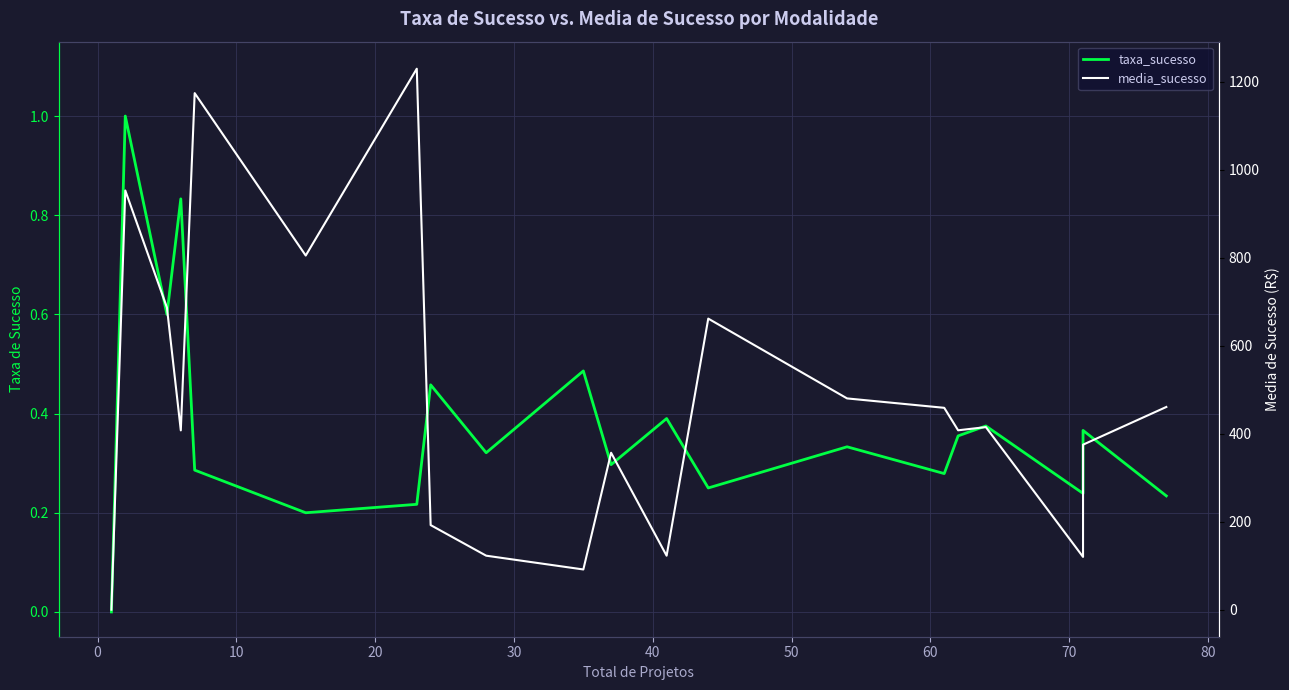

True or false: taxa_sucesso has more than 0 interior local peaks.

True